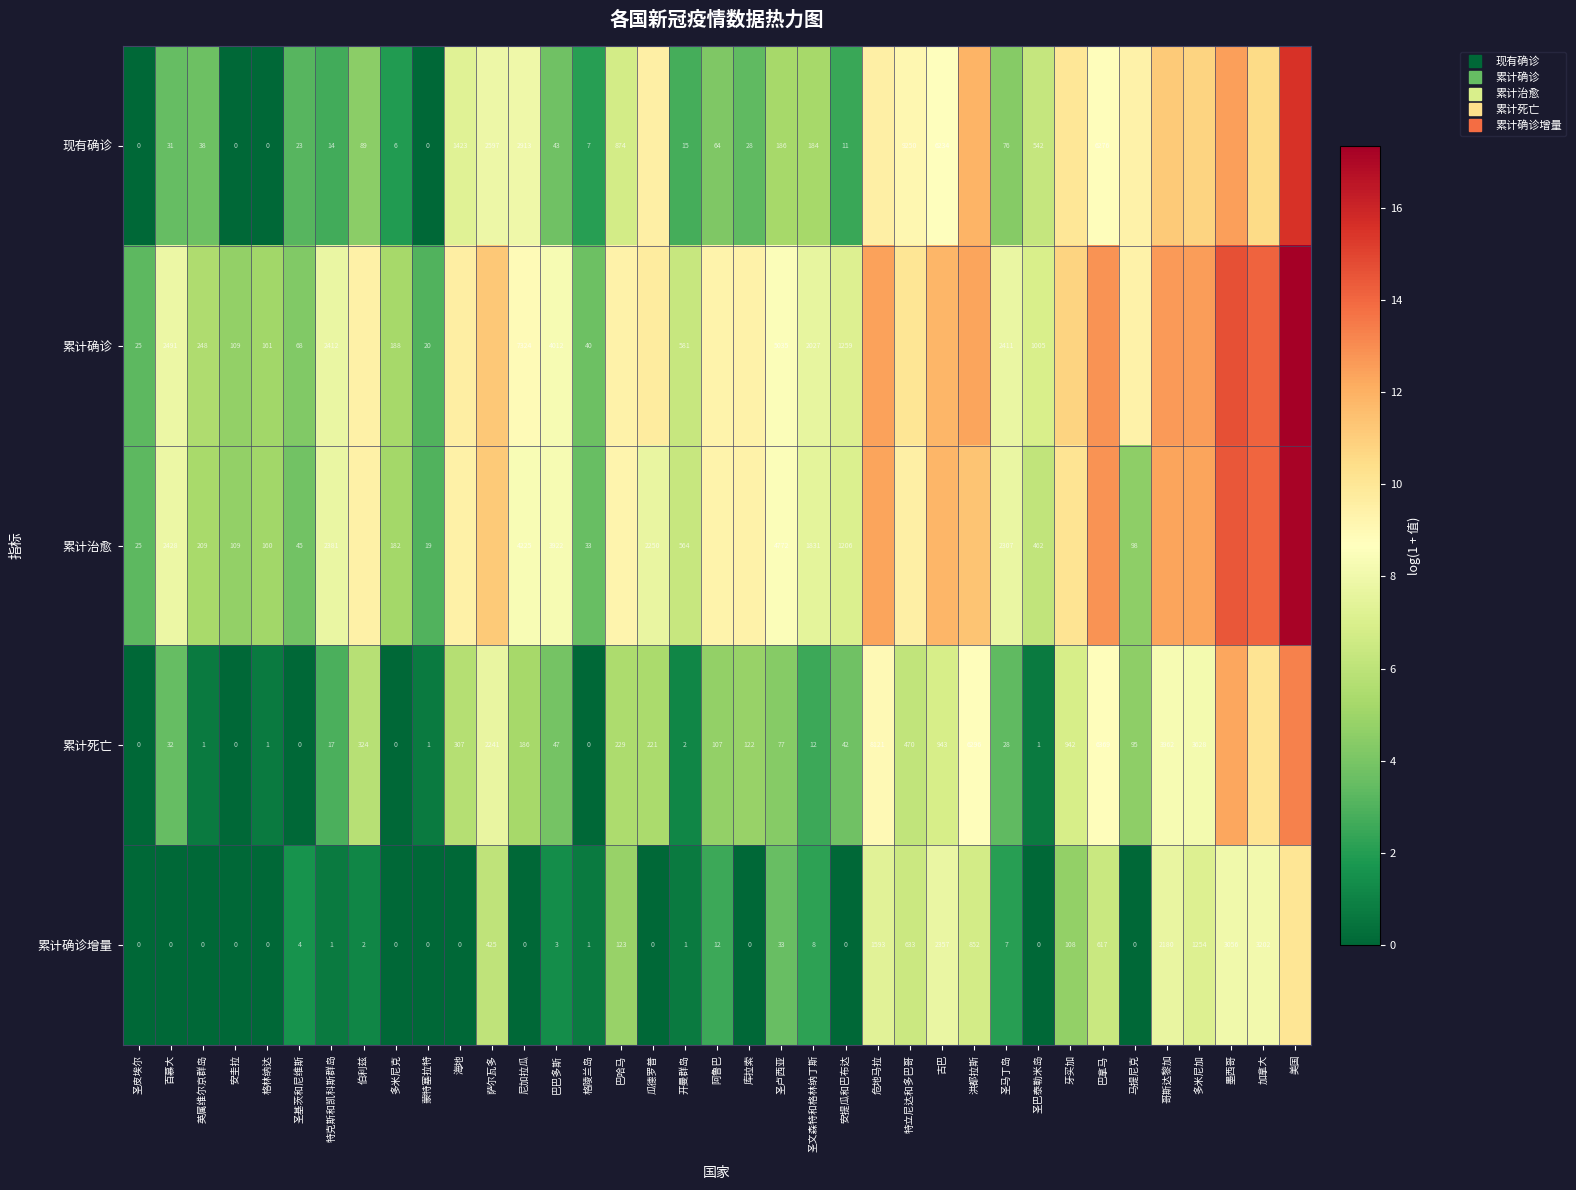

How many values in the 累计确诊 series are below 9?

18